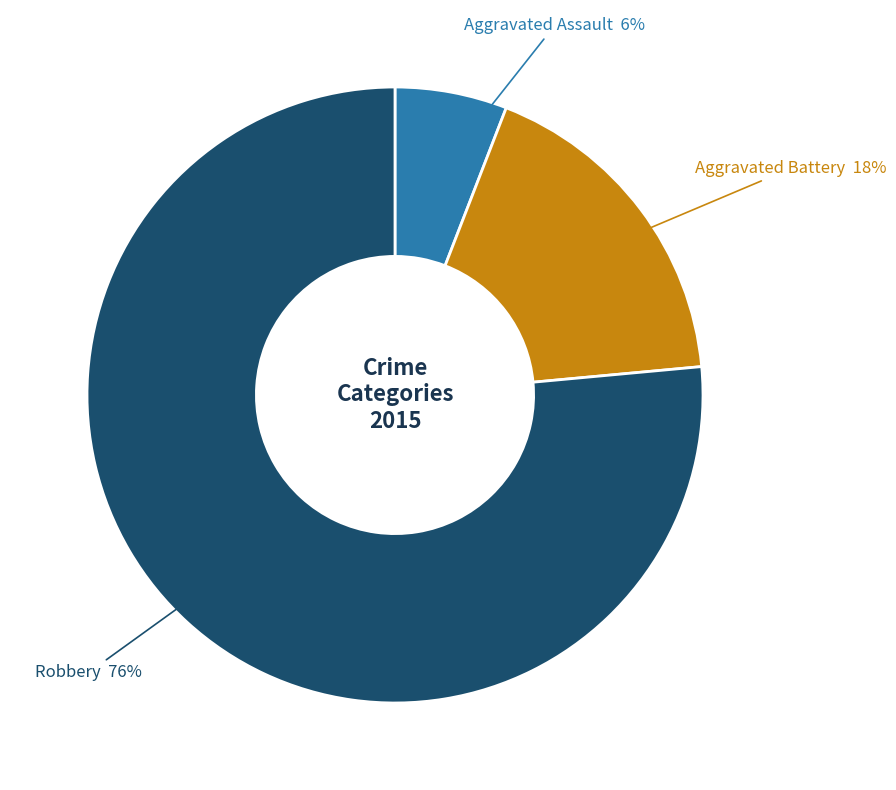

Which category has the biggest portion of the pie?

Robbery